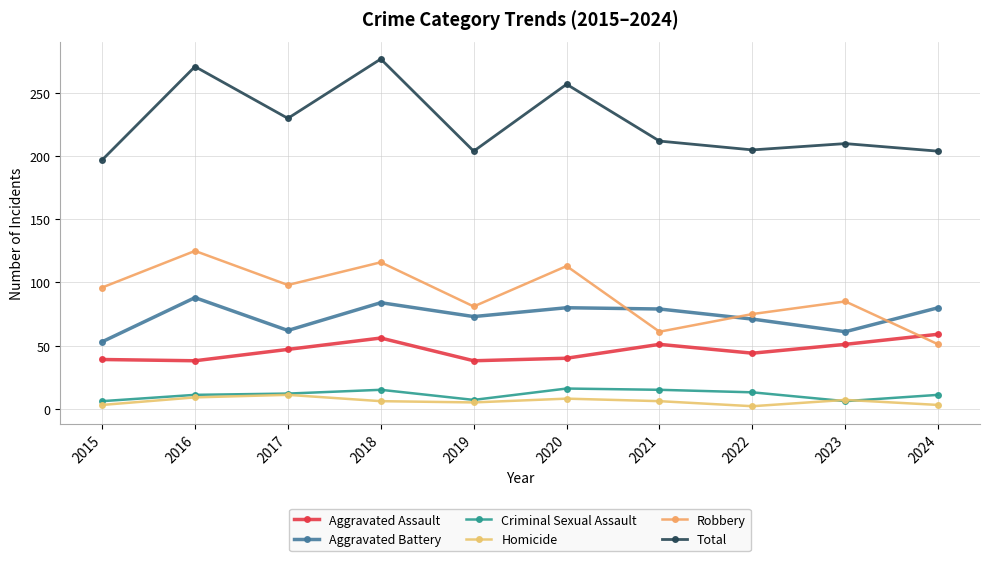

Read the Aggravated Assault value at 2017, to the nearest 5.

45